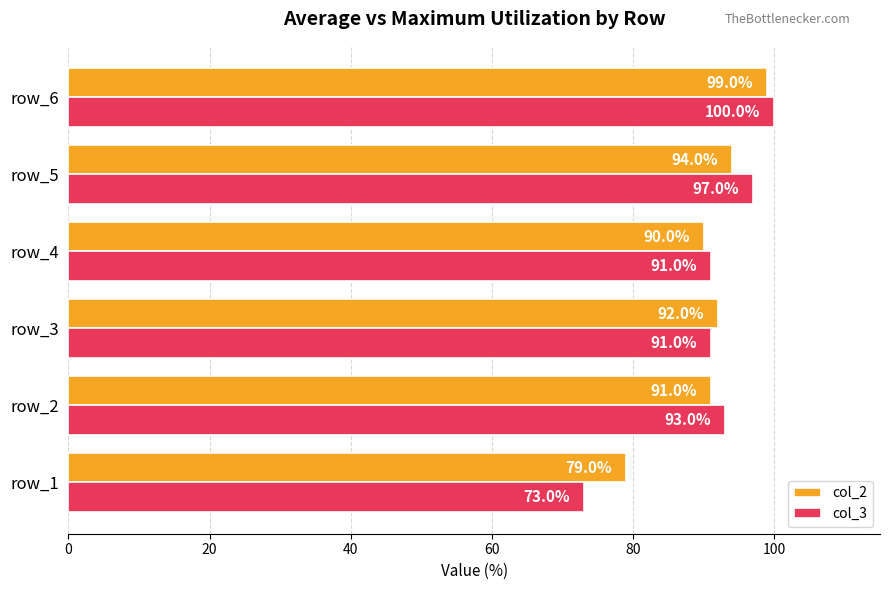

What value does the col_3 series have at row_3, to the nearest 5?

90